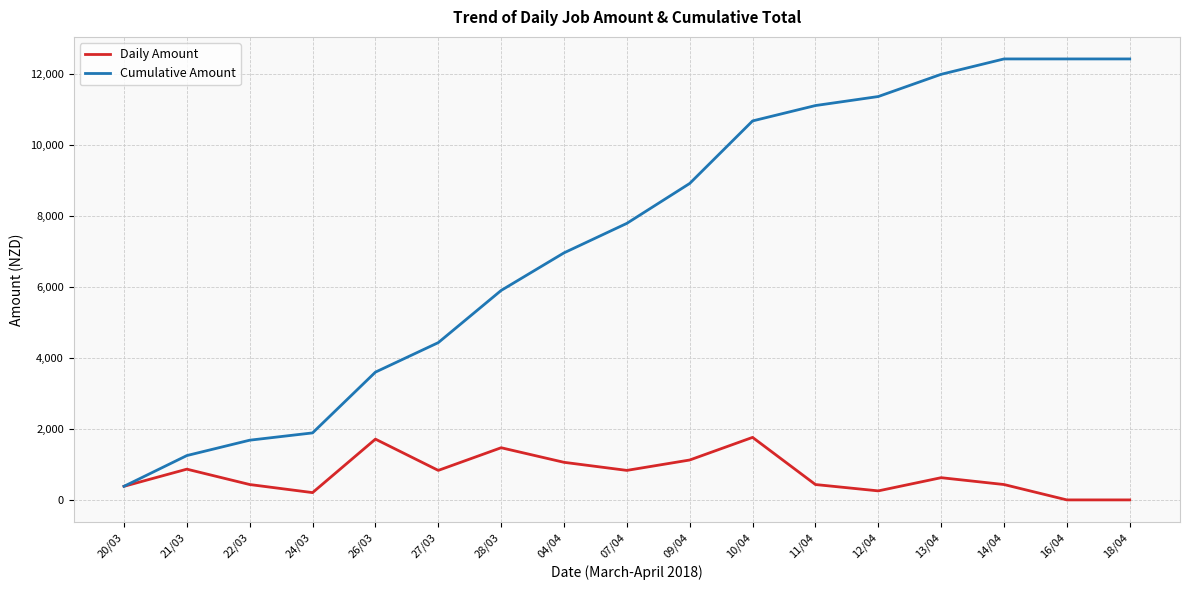

What is the sum of the Cumulative Amount values at 22/03 and 11/04?

12806.7